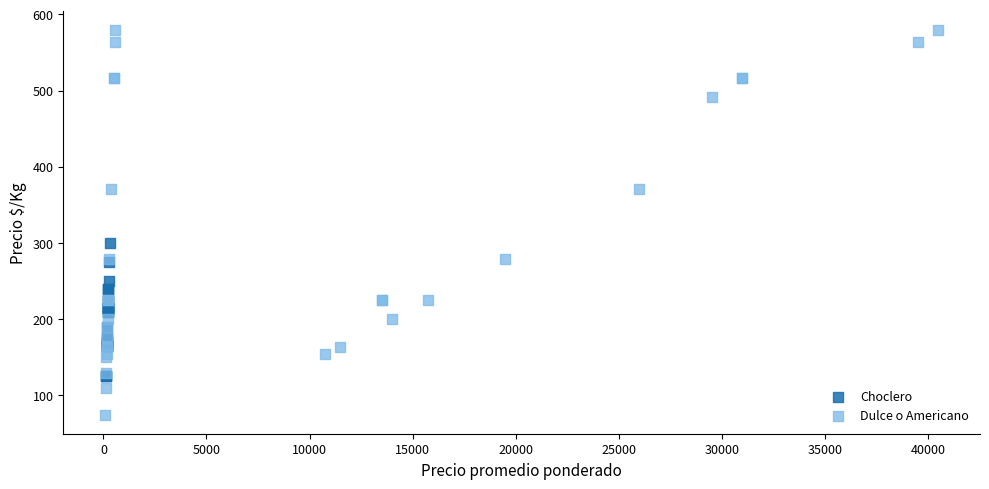

Which series contains the lowest Y value?

Dulce o Americano